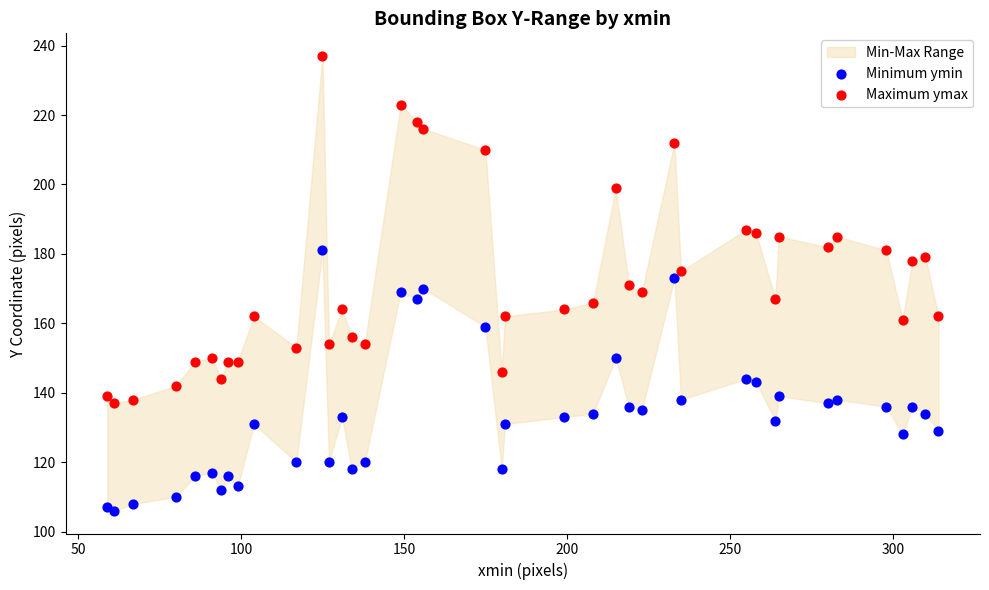

Which series contains the lowest Y value?

Minimum ymin